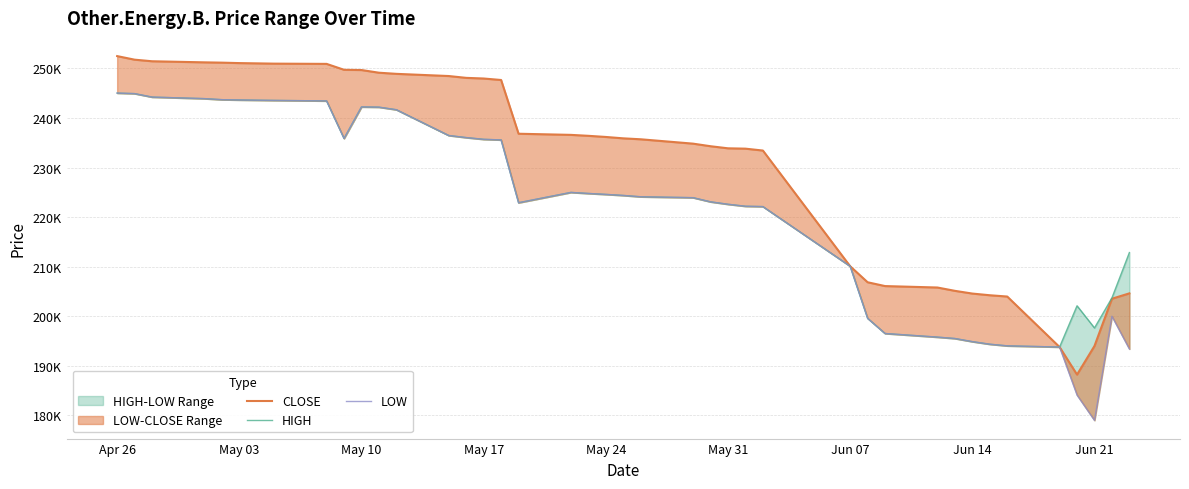

What is the total value across all series at Apr 26?

742520